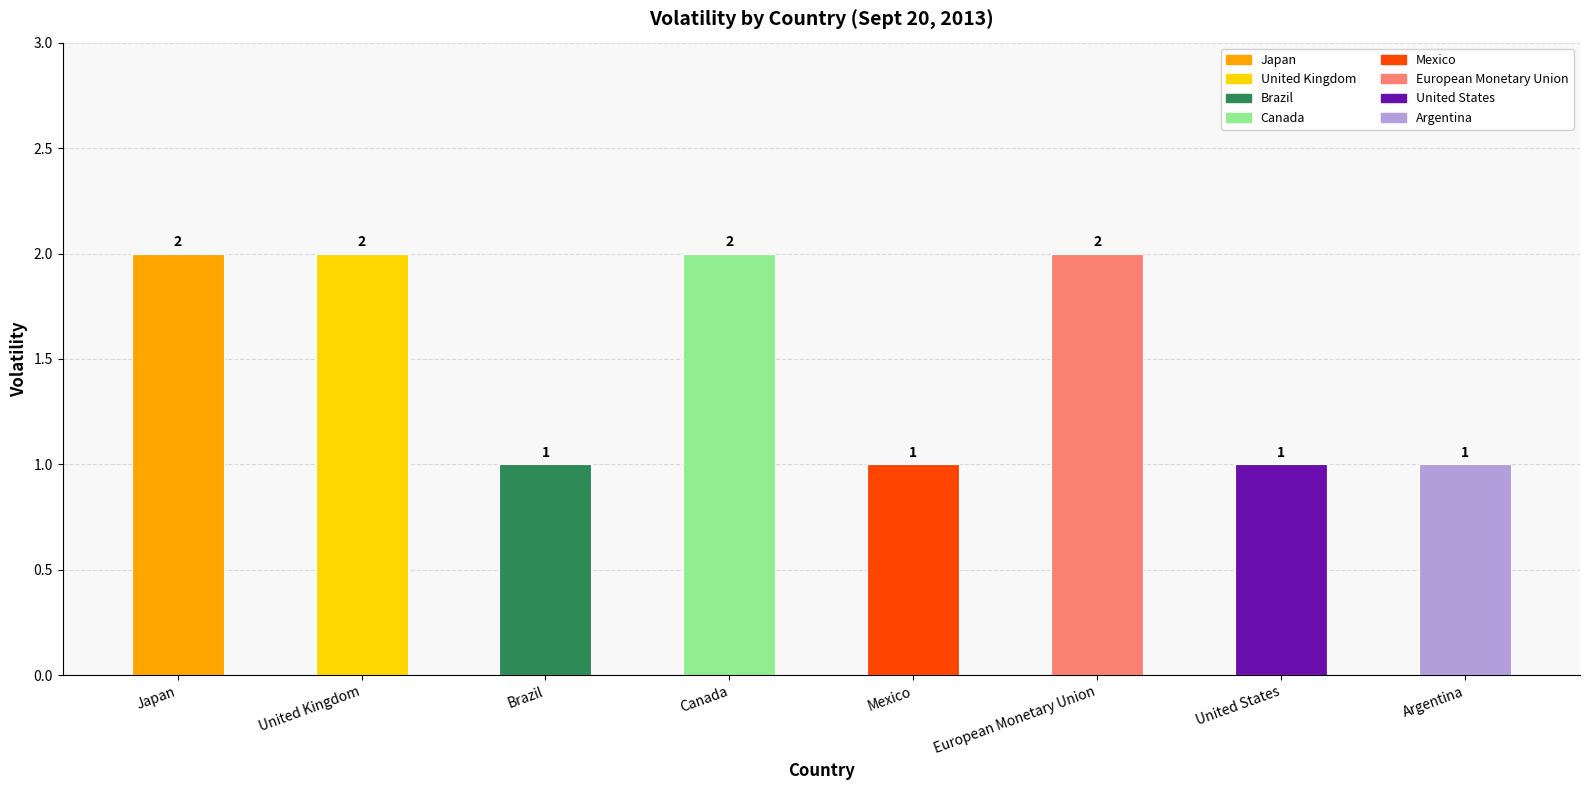

Reading left to right, list all the values displayed in this chart.

2	2	1	2	1	2	1	1